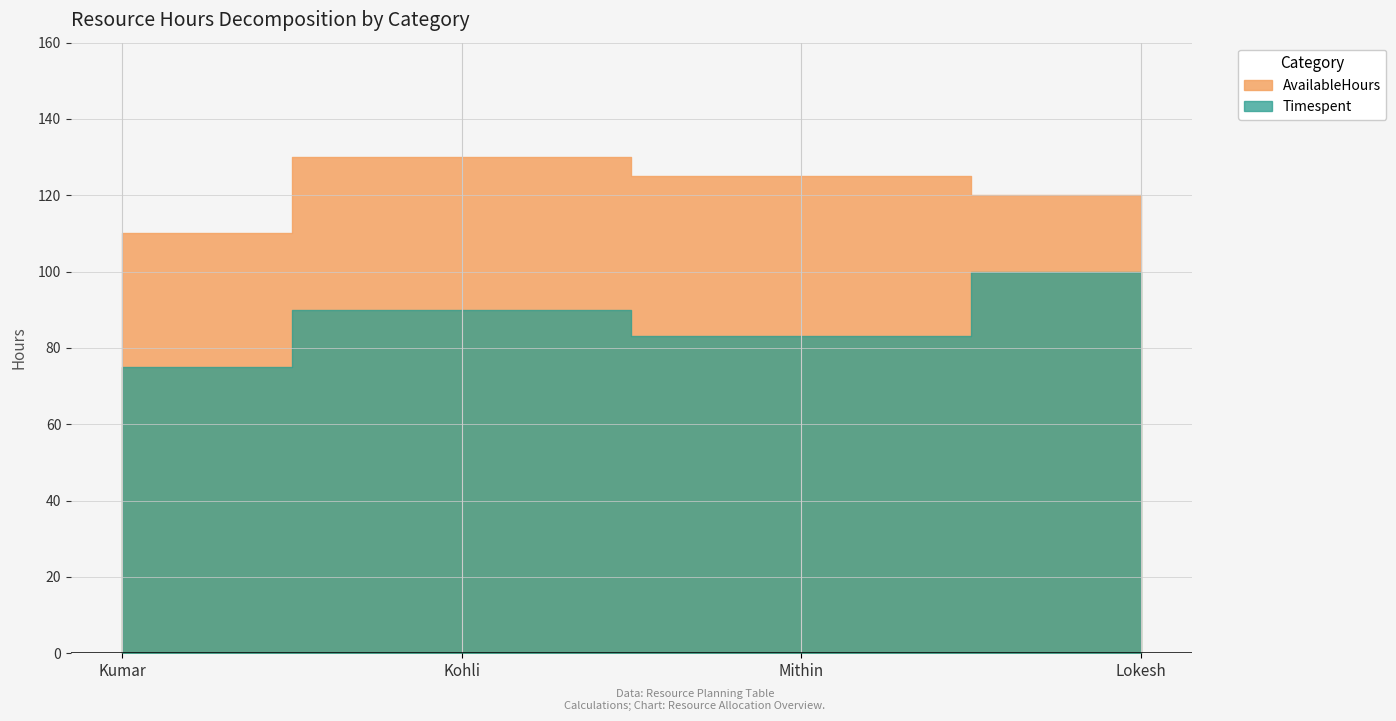

What is the difference between the AvailableHours values at Kumar and Mithin?

15